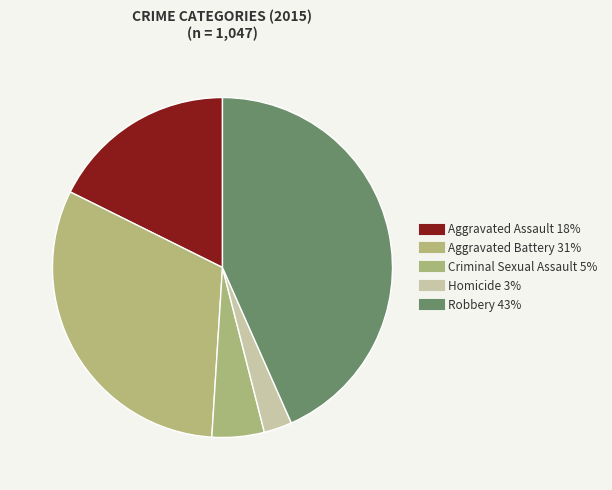

To the nearest percent, what is the average slice percentage?

20%